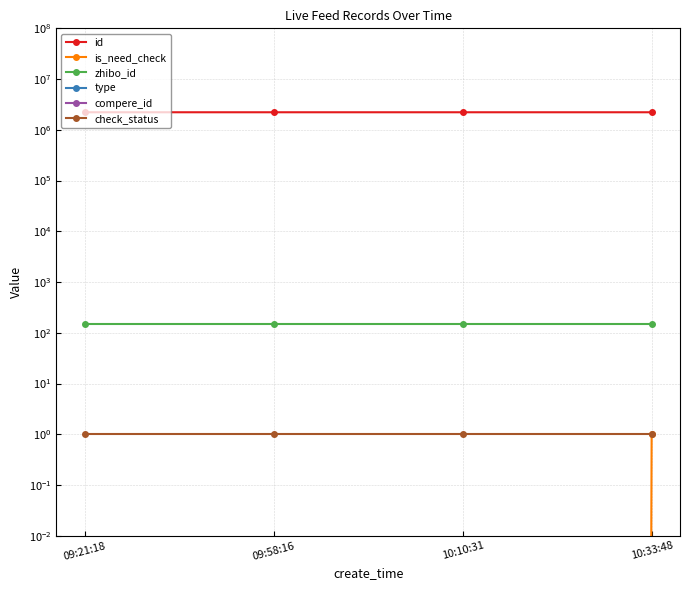

What is the label of the 2nd point from the right?

10:10:31